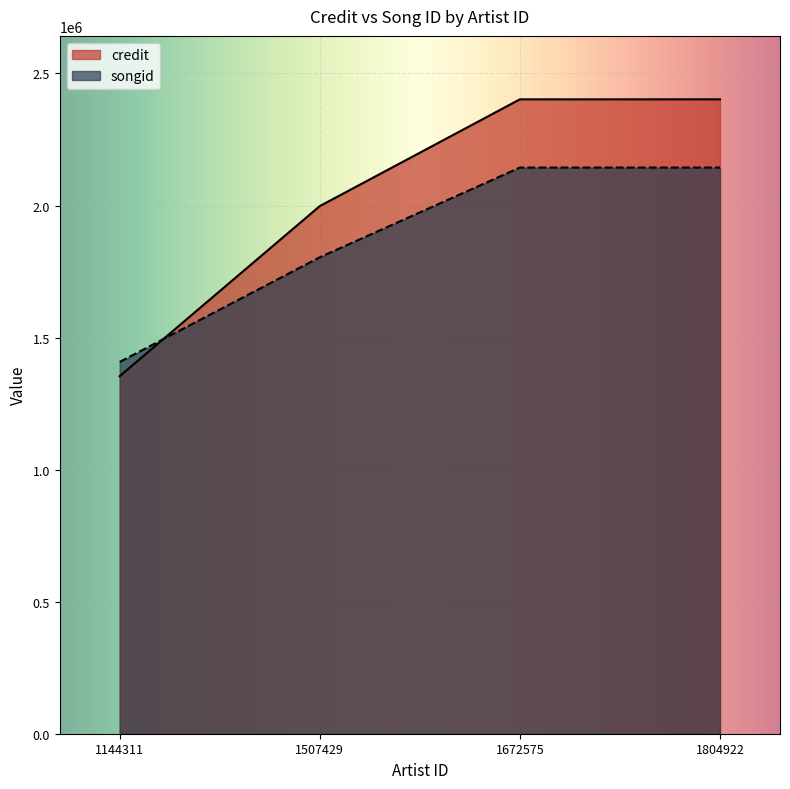

True or false: credit has more than 0 interior local peaks.

False